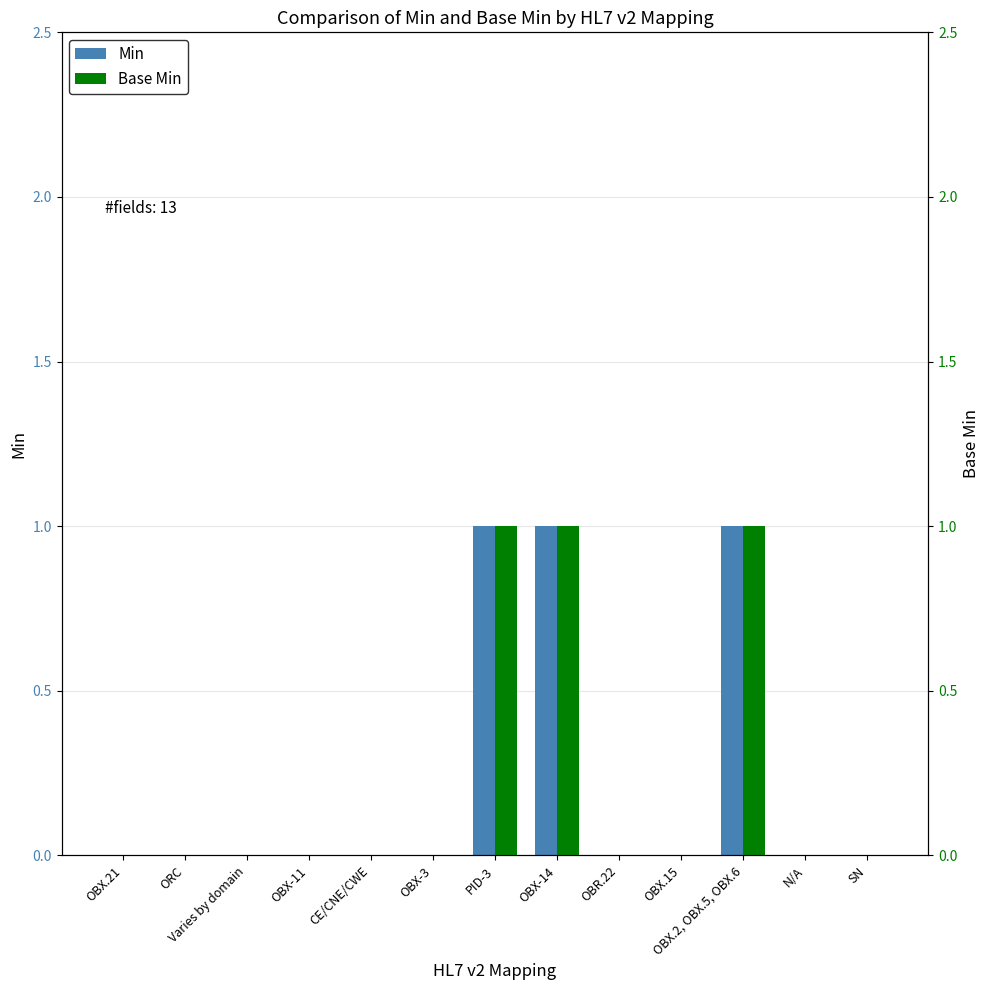

Rank the series by their maximum value, from highest to lowest.

Min, Base Min